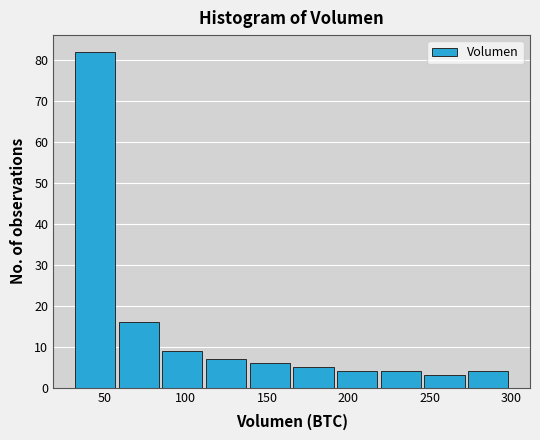

How tall is the bar that spans 245 to 275 on the x-axis? Neither the bar edges nor the heights are printed on the chart, so give them approximately, as read against the axes.

3